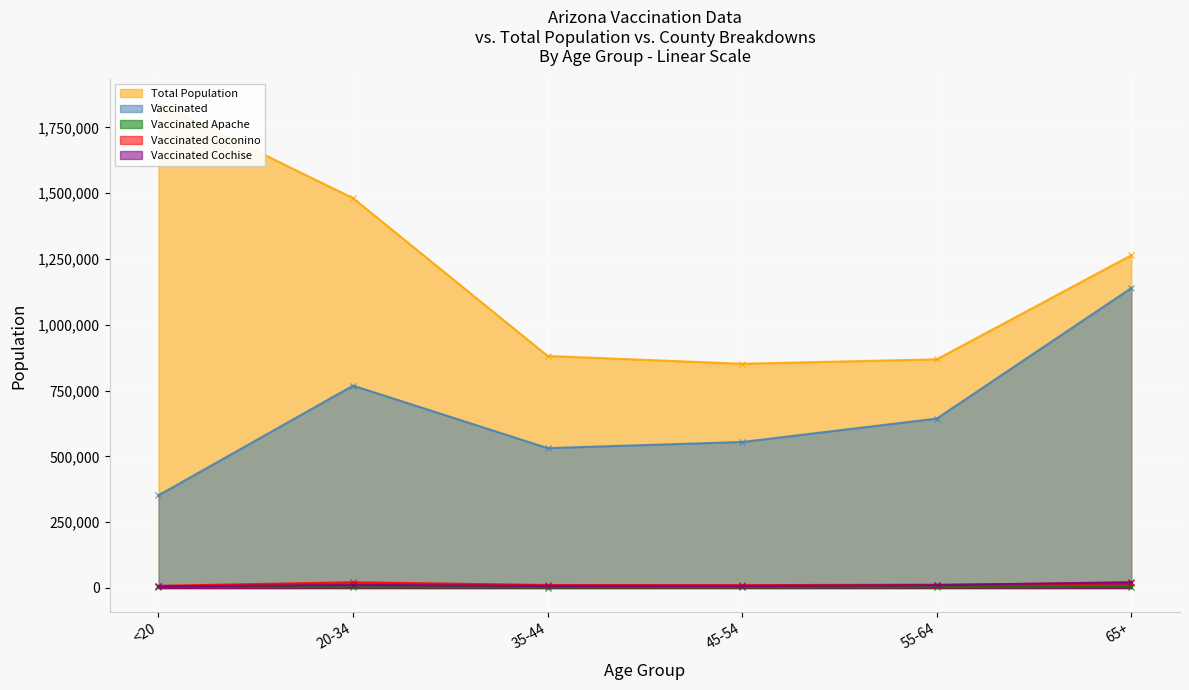

True or false: Vaccinated Cochise has more than 2 points higher than both neighbors.

False